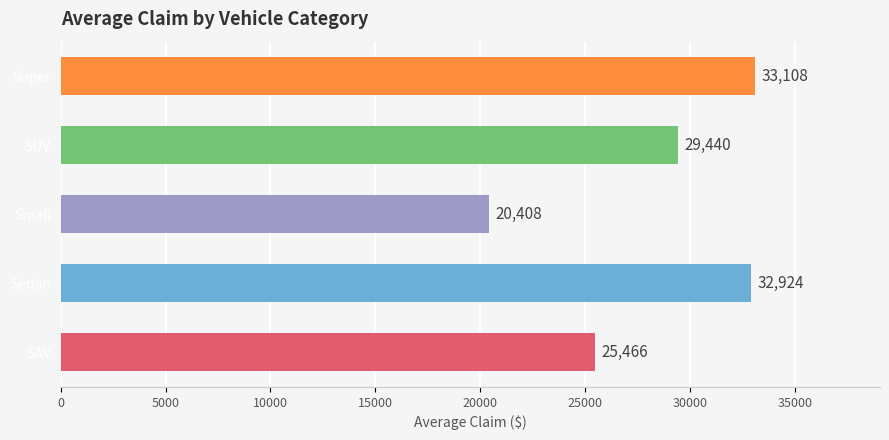

List the labels in order of value, smallest first.

Small, SAV, SUV, Sedan, Super